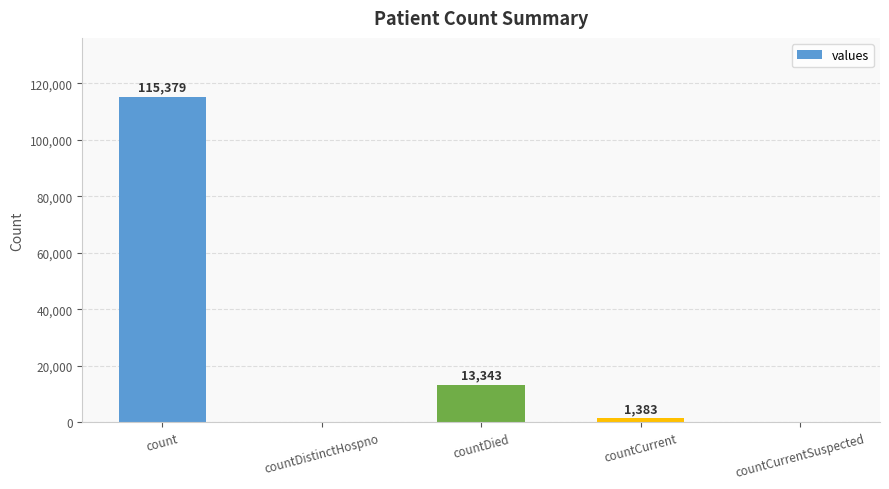

What is the greatest value displayed?

115379